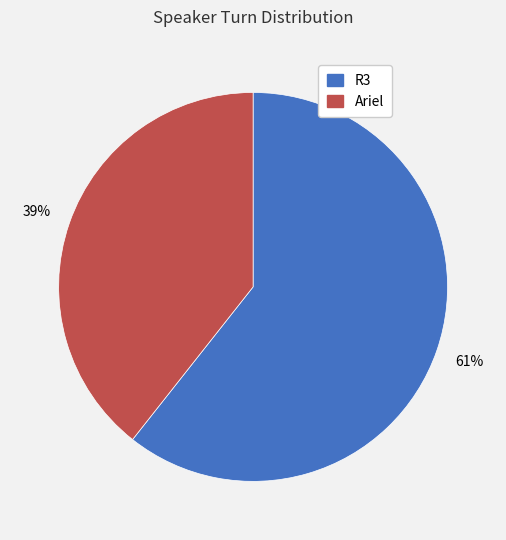

Which category accounts for the majority?

R3